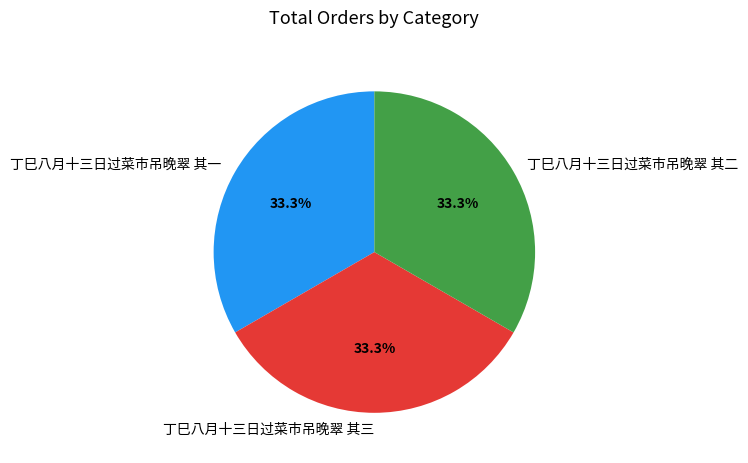

Approximately how many times larger is the value at 丁巳八月十三日过菜市吊晚翠 其三 compared to 丁巳八月十三日过菜市吊晚翠 其一?

1.0